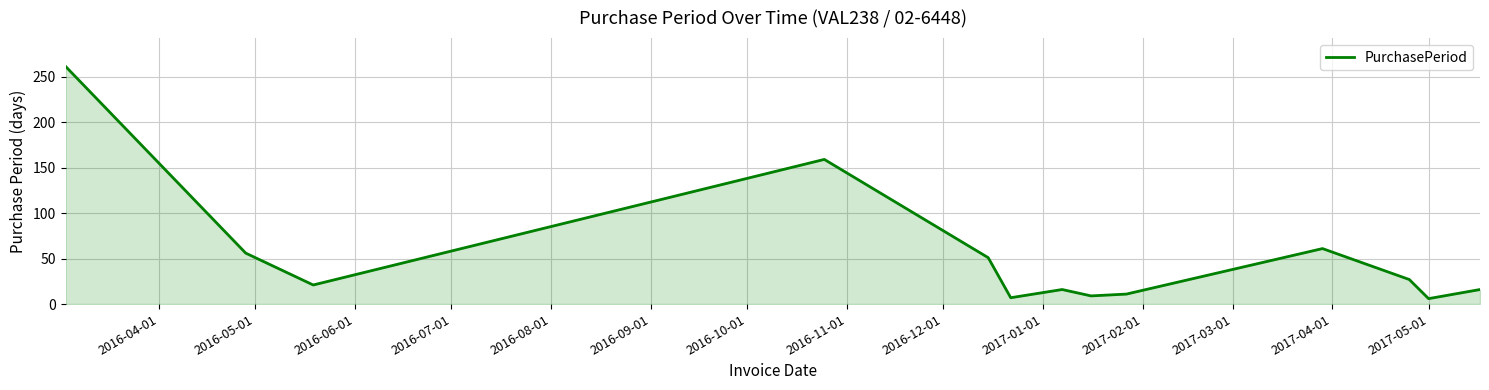

What is the smallest value displayed?

6